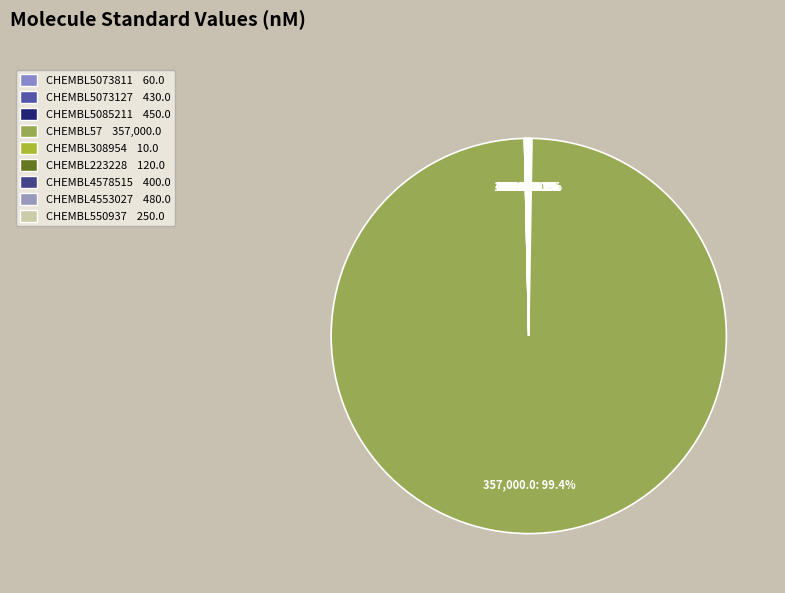

Combined, do CHEMBL550937 and CHEMBL4578515 account for over 50%?

No